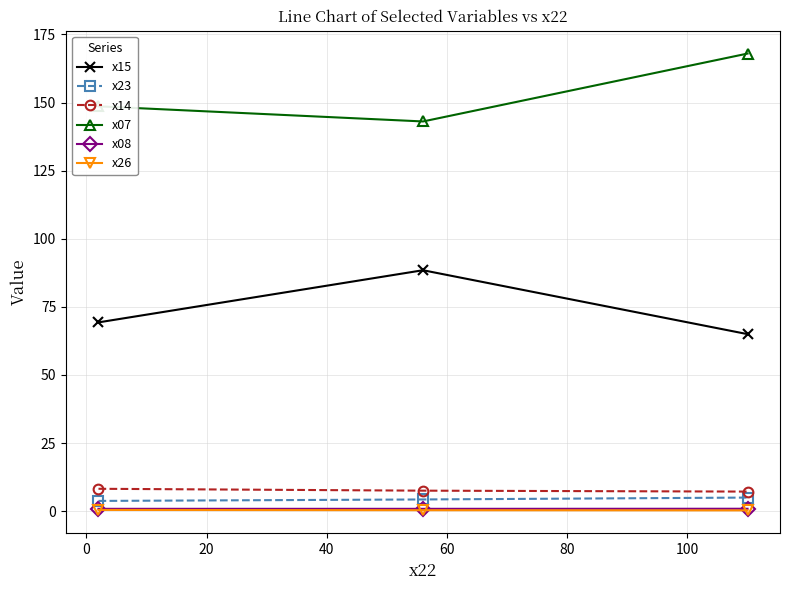

What is the maximum value shown in the chart?

168.0